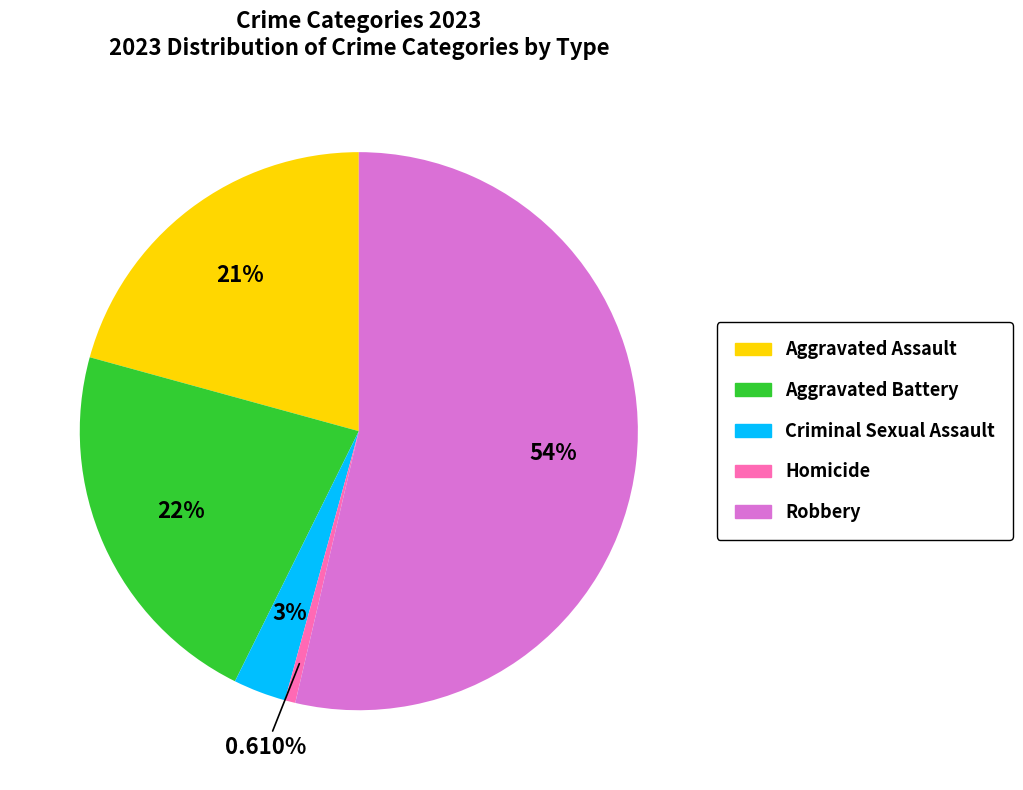

Which slice represents more than half of the pie?

Robbery